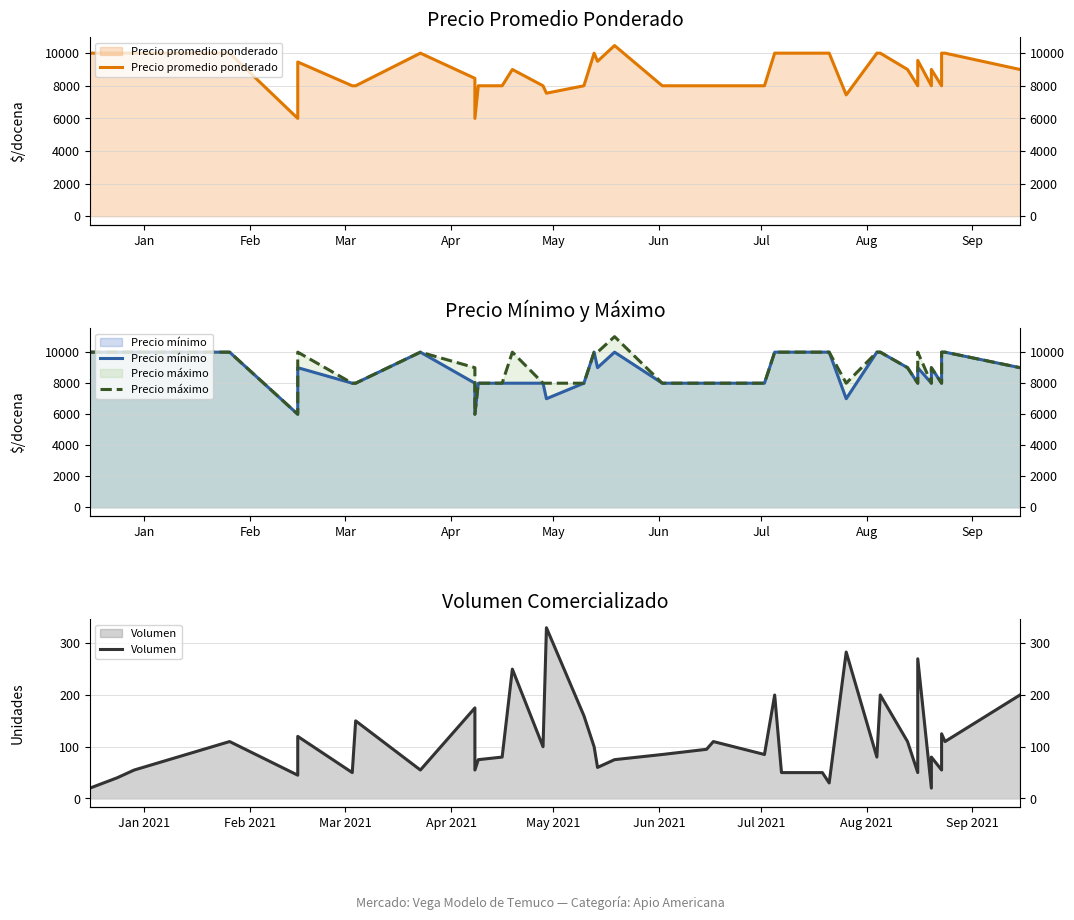

True or false: Precio promedio ponderado has more than 2 points higher than both neighbors.

True